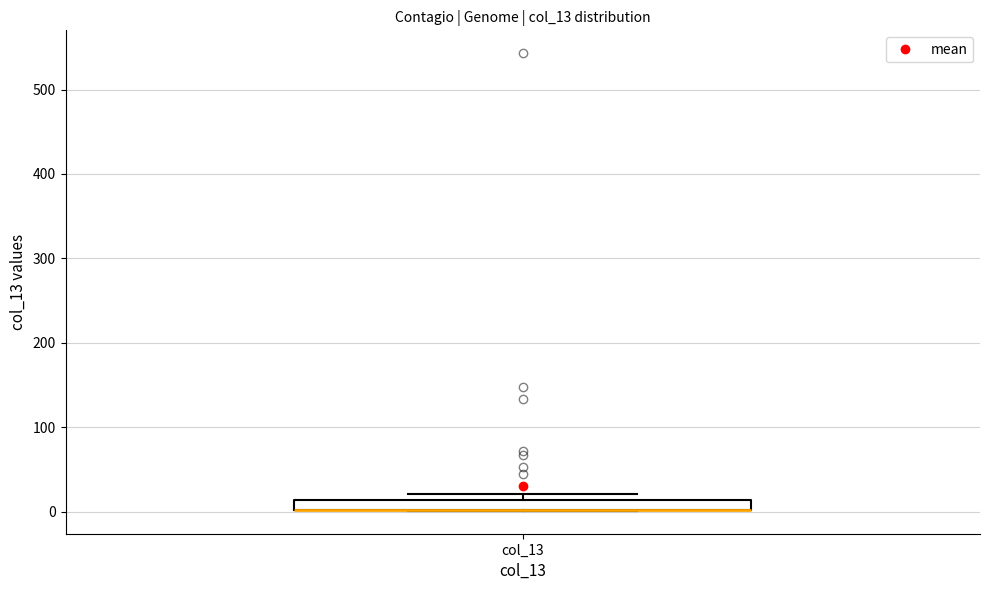

Where is the lower edge of the box for col_13 on the y-axis? The values are not printed on the chart, so give them approximately, as read against the axis.

0